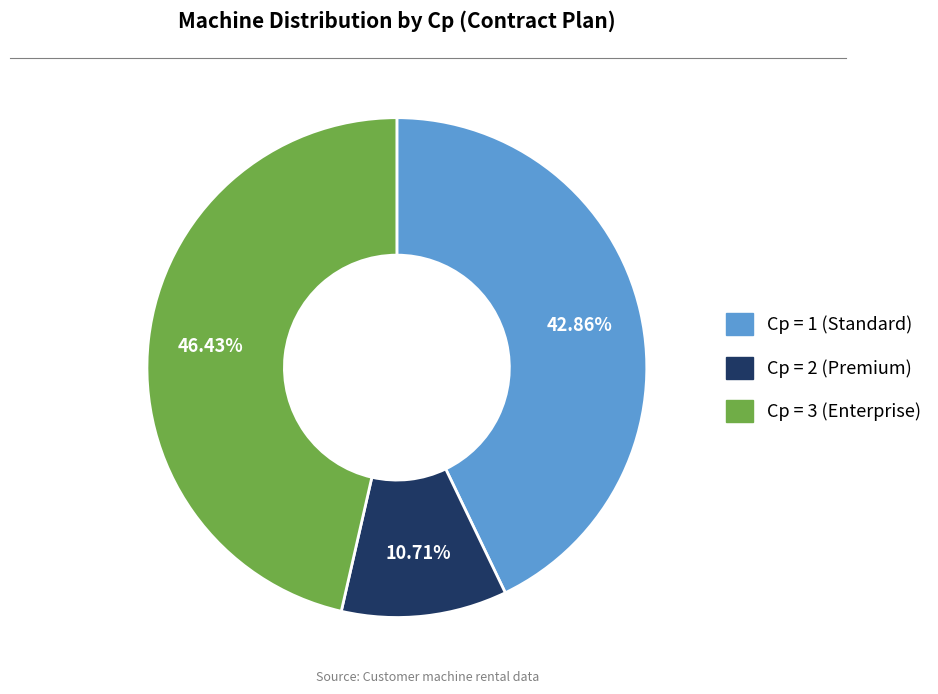

Is there any slice that represents more than half of the pie?

No